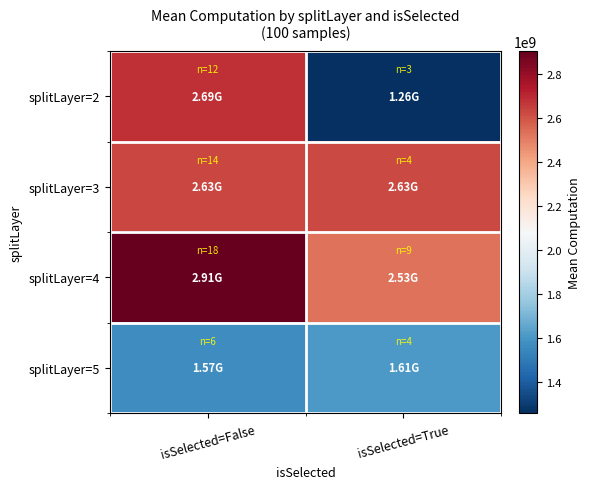

Reading right to left, transcribe all the data shown in this chart.

splitLayer=2: isSelected=True=1257984358	isSelected=False=2685505910
splitLayer=3: isSelected=True=2626403382	isSelected=False=2630495449
splitLayer=4: isSelected=True=2532214714	isSelected=False=2906548850
splitLayer=5: isSelected=True=1609672374	isSelected=False=1569317296